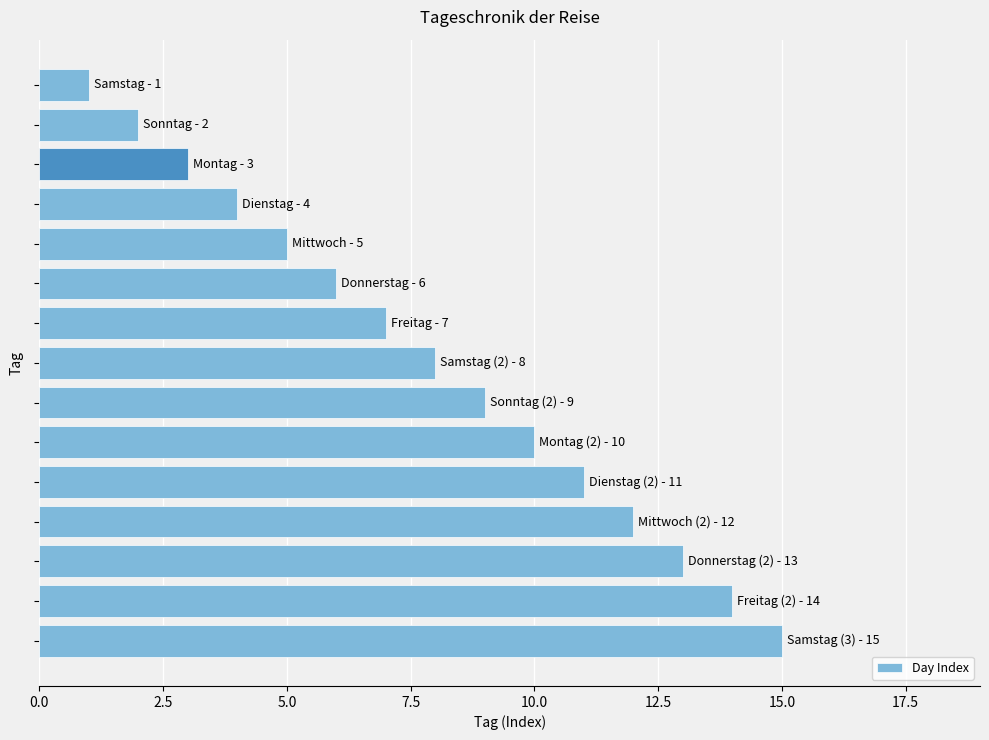

What is the sum of all values?

120